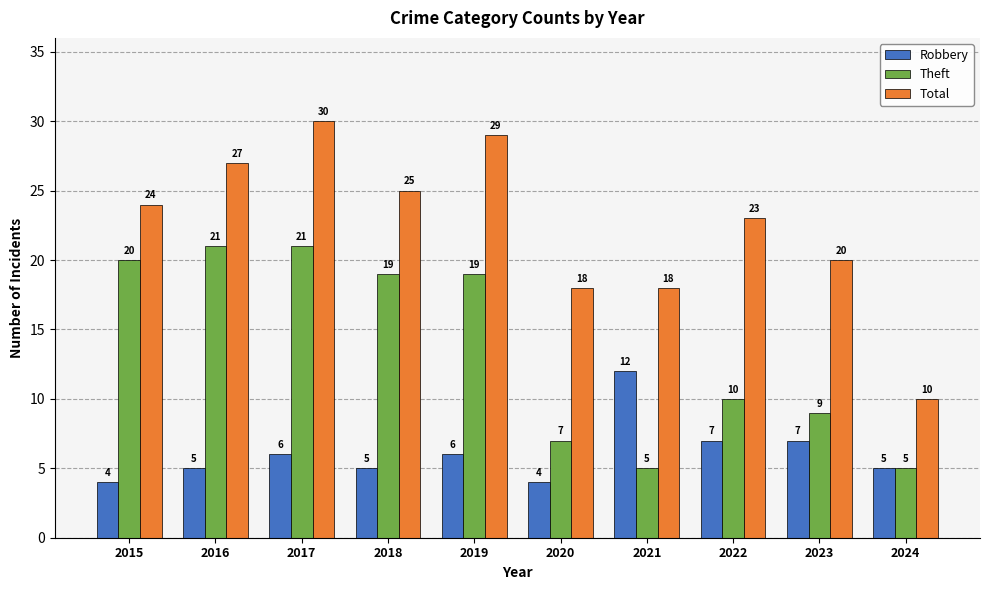

At which label does Theft first exceed 19?

2015